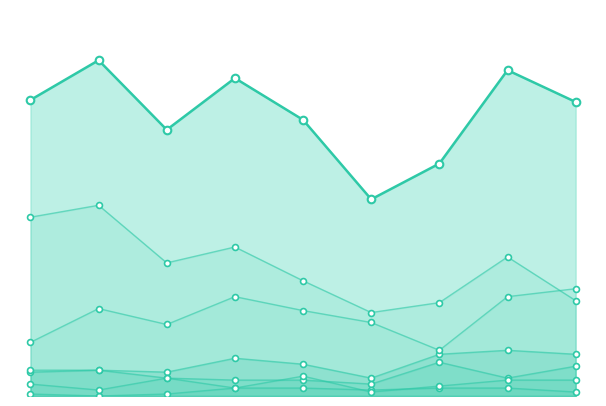

At how many categories does at least one series exceed 5?

9